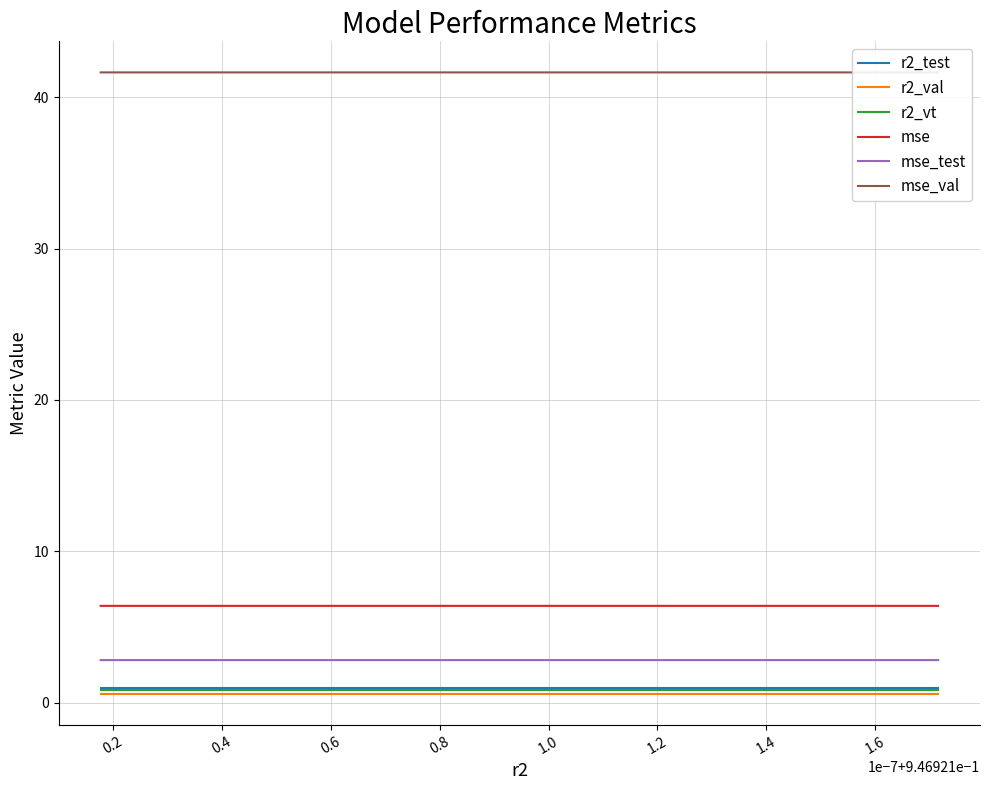

Which series has the widest spread of values?

mse_test